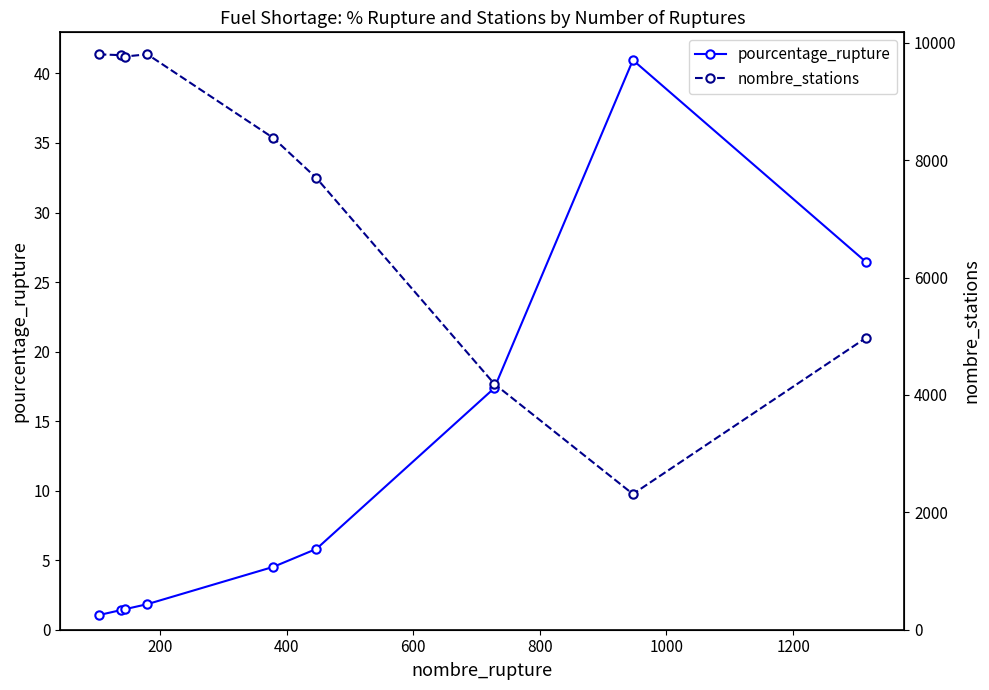

What is the maximum value for pourcentage_rupture?

41.0